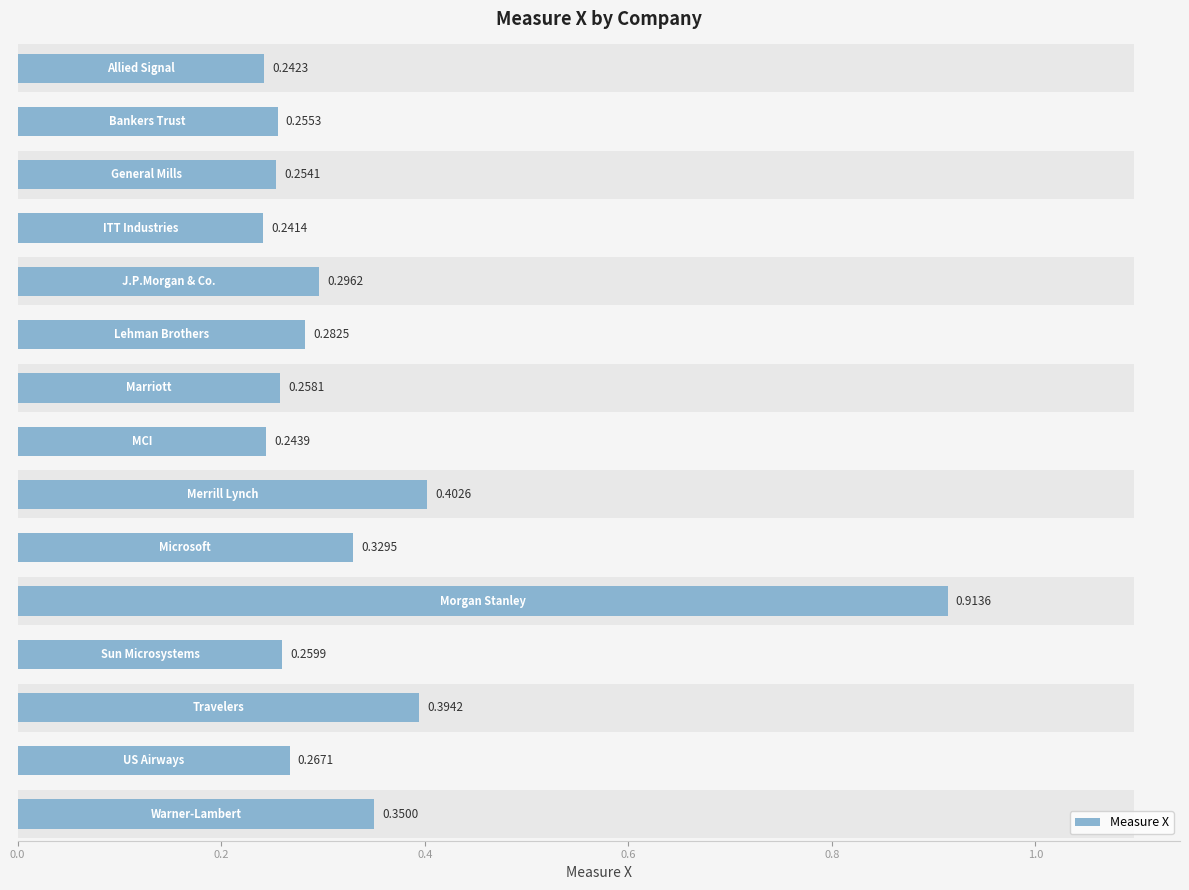

What is the smallest value displayed?

0.2